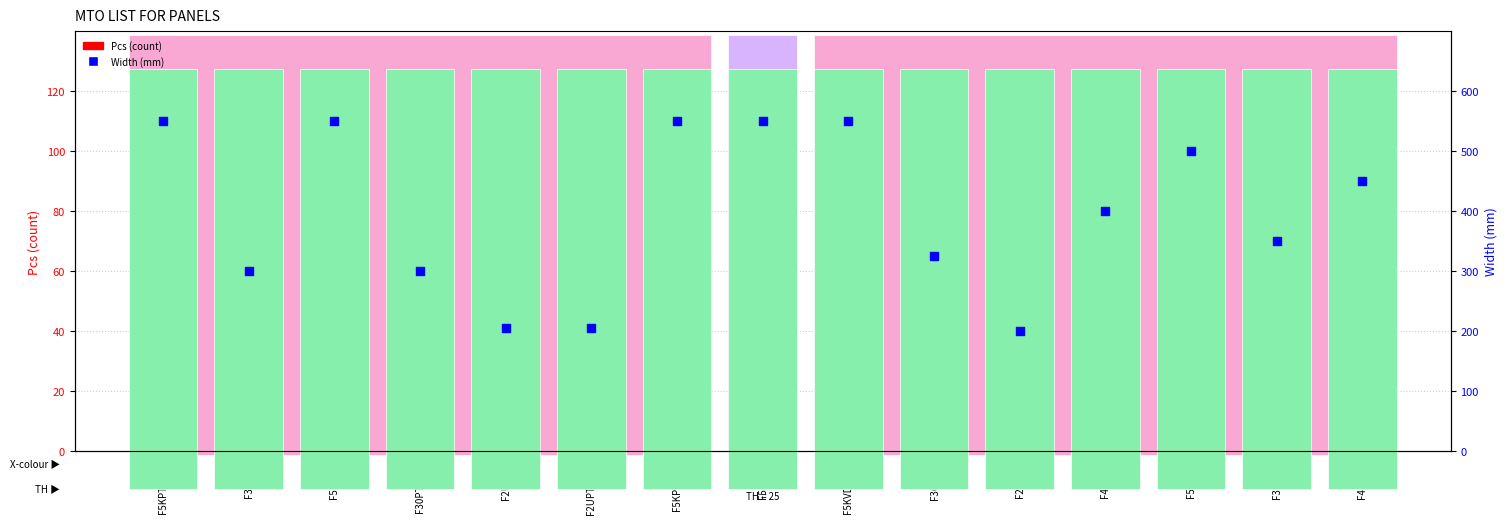

What is the total value across all series at F30PTBBBW?

333